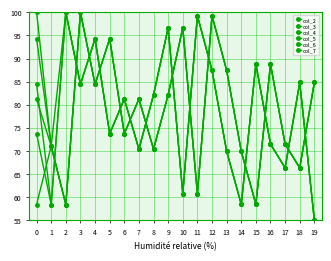

Between 19 and 7, which is larger?

7